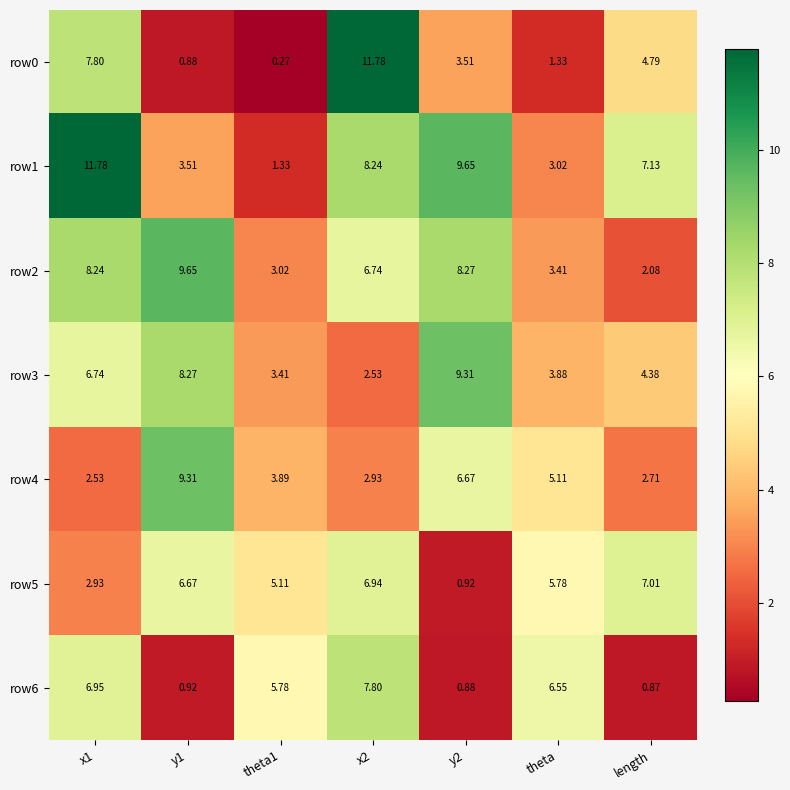

Is the value of row0 at y1 greater than the value of row3 at y2?

No